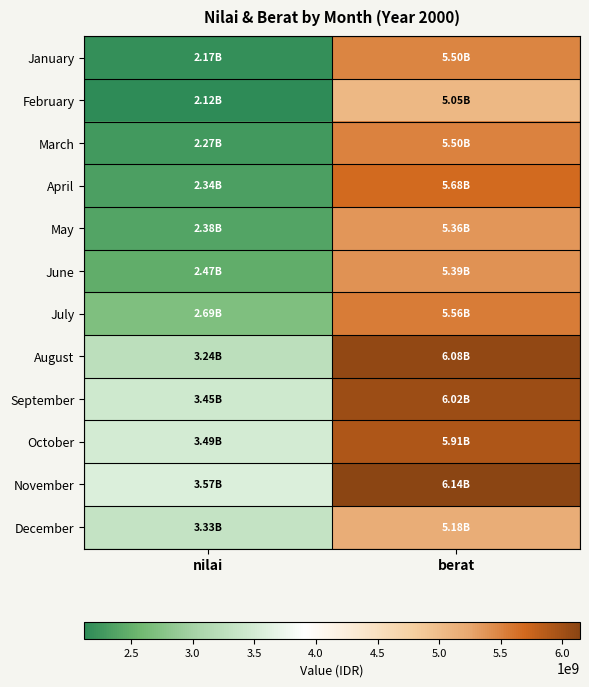

Reading left to right, extract all data points from this chart.

January: nilai=2169000000	berat=5497000000
February: nilai=2120000000	berat=5053000000
March: nilai=2265000000	berat=5504000000
April: nilai=2339000000	berat=5682000000
May: nilai=2384000000	berat=5364000000
June: nilai=2473000000	berat=5395000000
July: nilai=2687000000	berat=5560000000
August: nilai=3237000000	berat=6081000000
September: nilai=3446000000	berat=6018000000
October: nilai=3488000000	berat=5910000000
November: nilai=3574000000	berat=6142000000
December: nilai=3332000000	berat=5183000000